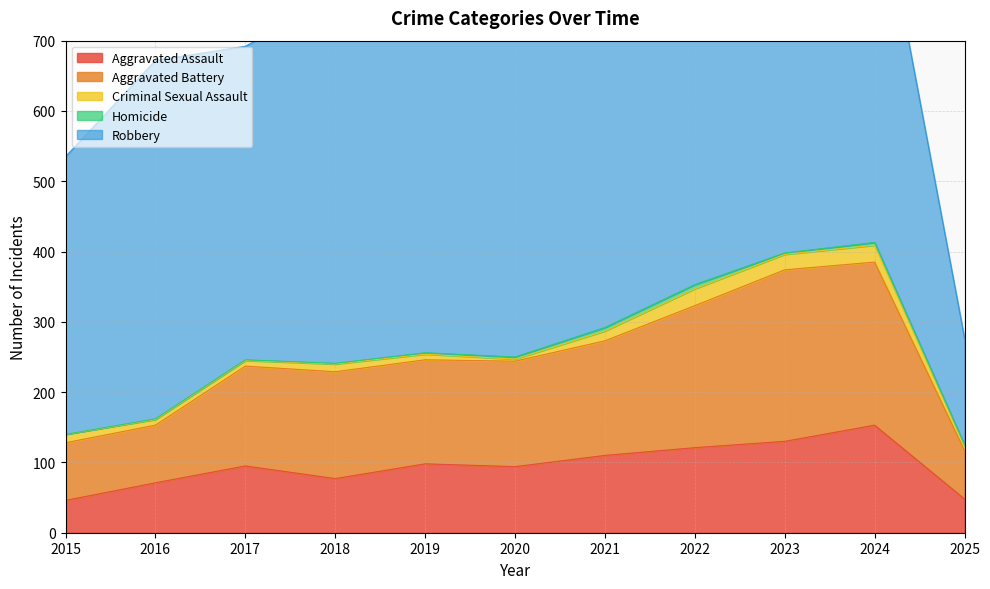

True or false: Homicide and Robbery cross at least once.

False